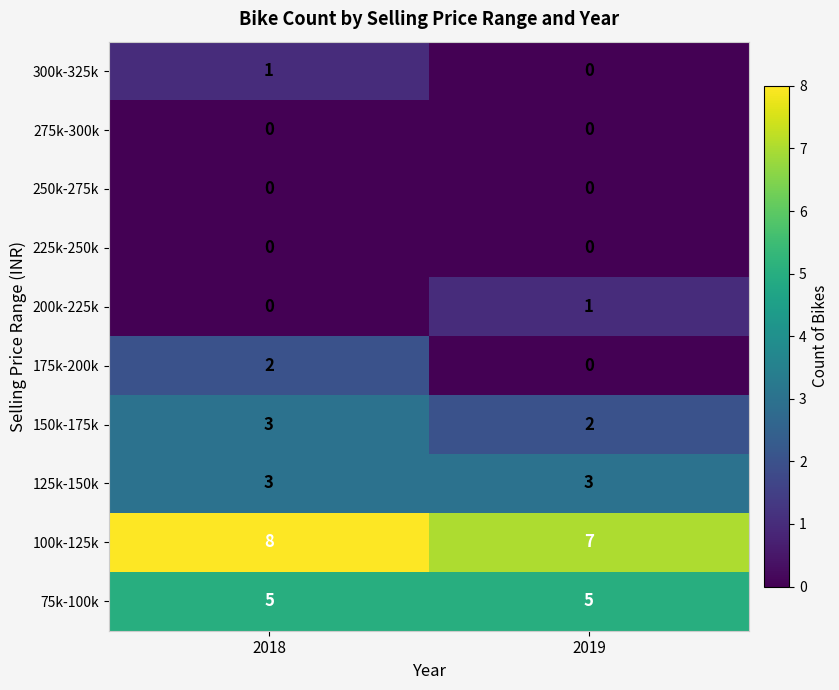

List the labels in order of 150k-175k value, smallest first.

2019, 2018